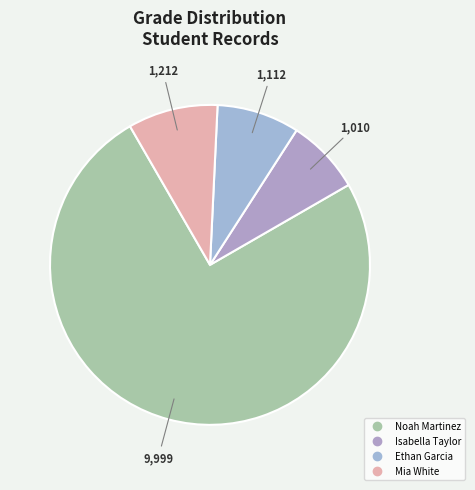

To the nearest percent, what is the average slice percentage?

25%